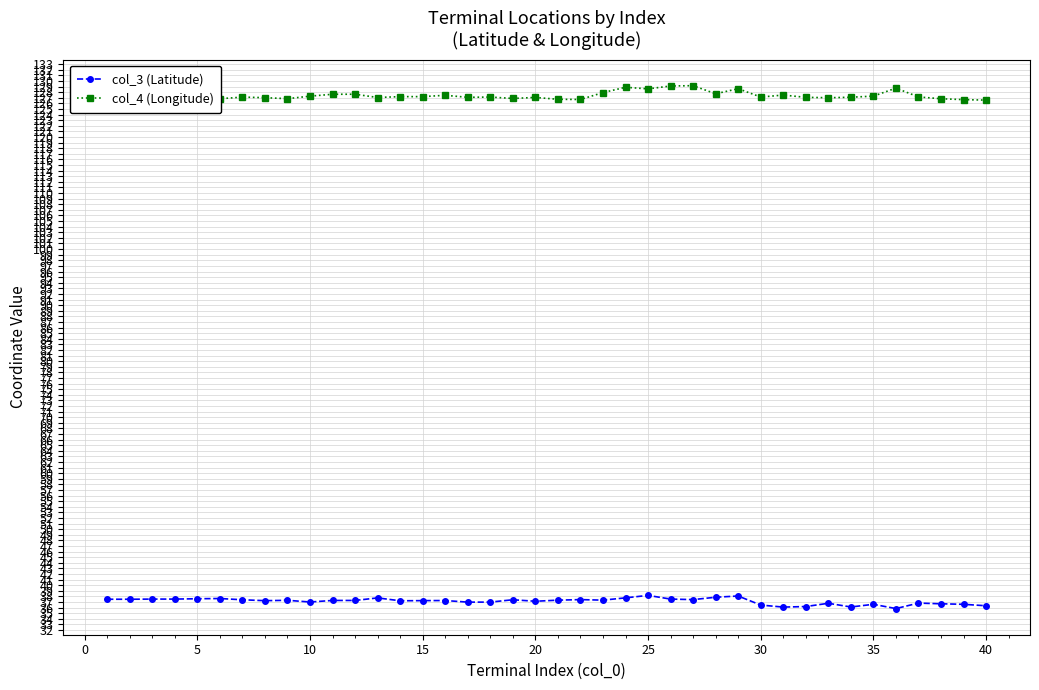

Does the chart display data point markers on the line(s)?

Yes